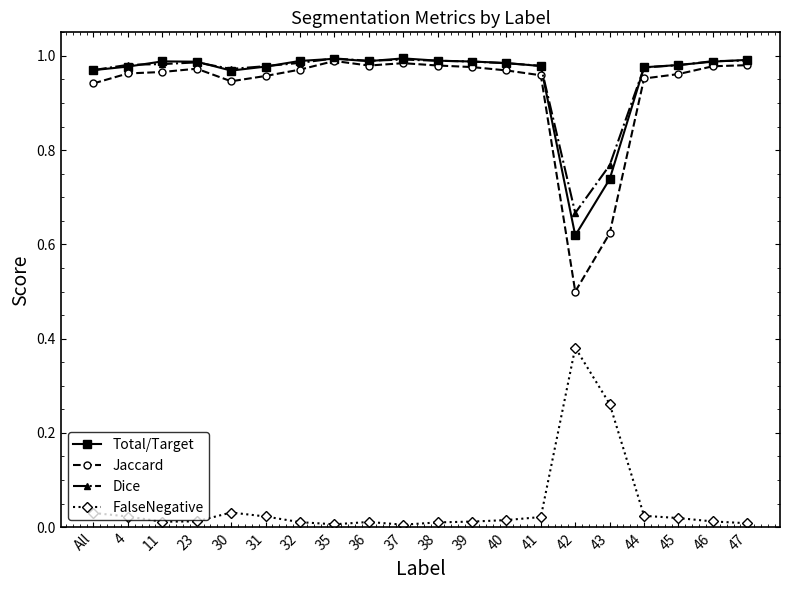

The value of Total/Target at 41 is 1.0. True or false?

True